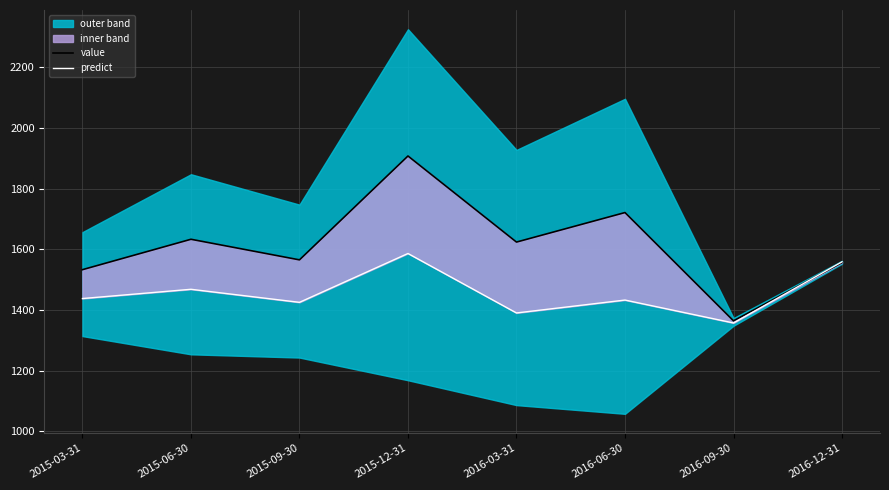

Is it true that predict equals 1390.0 at 2016-03-31?

True